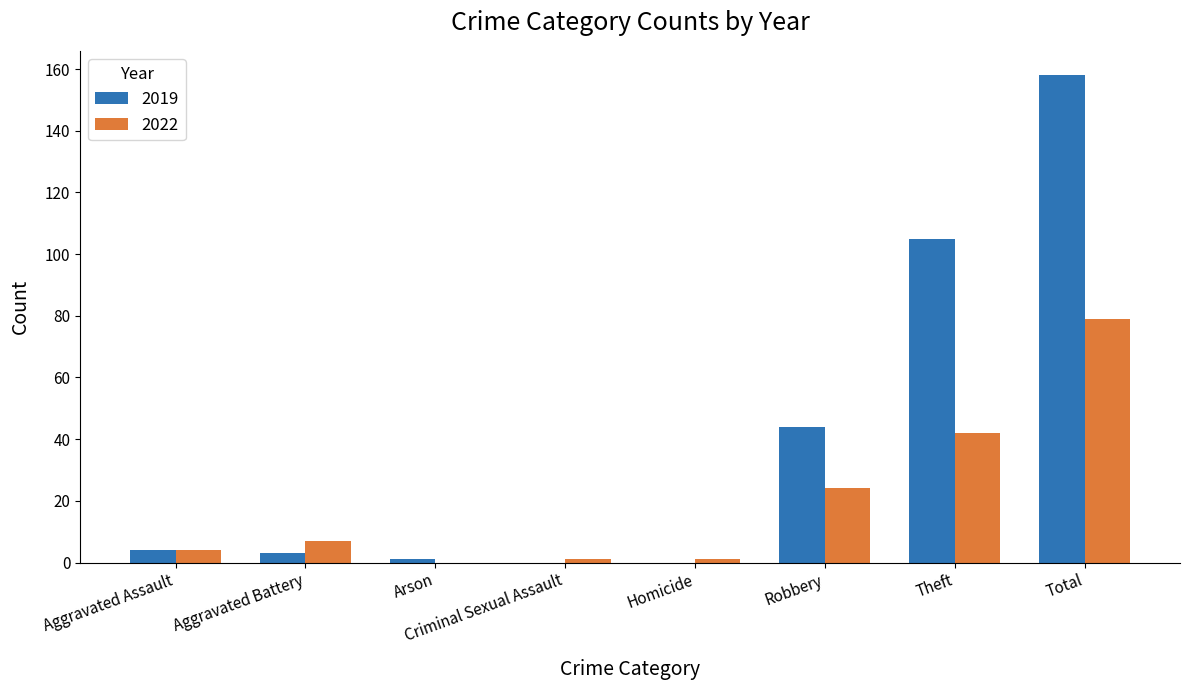

What is the sum of all 2019 values?

315